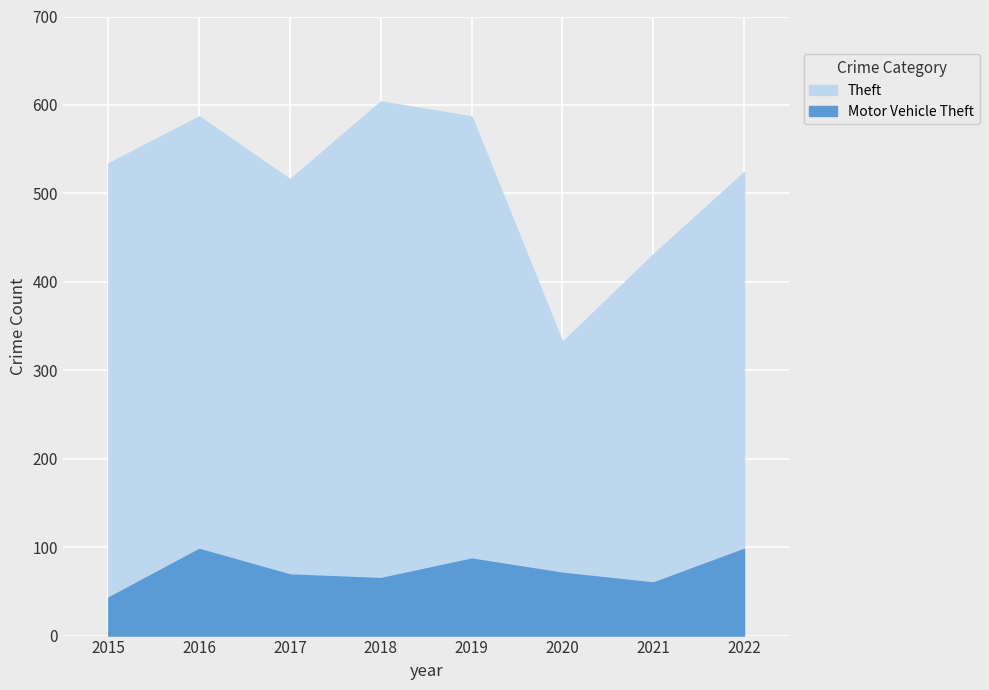

True or false: Motor Vehicle Theft and Theft intersect in this chart.

False